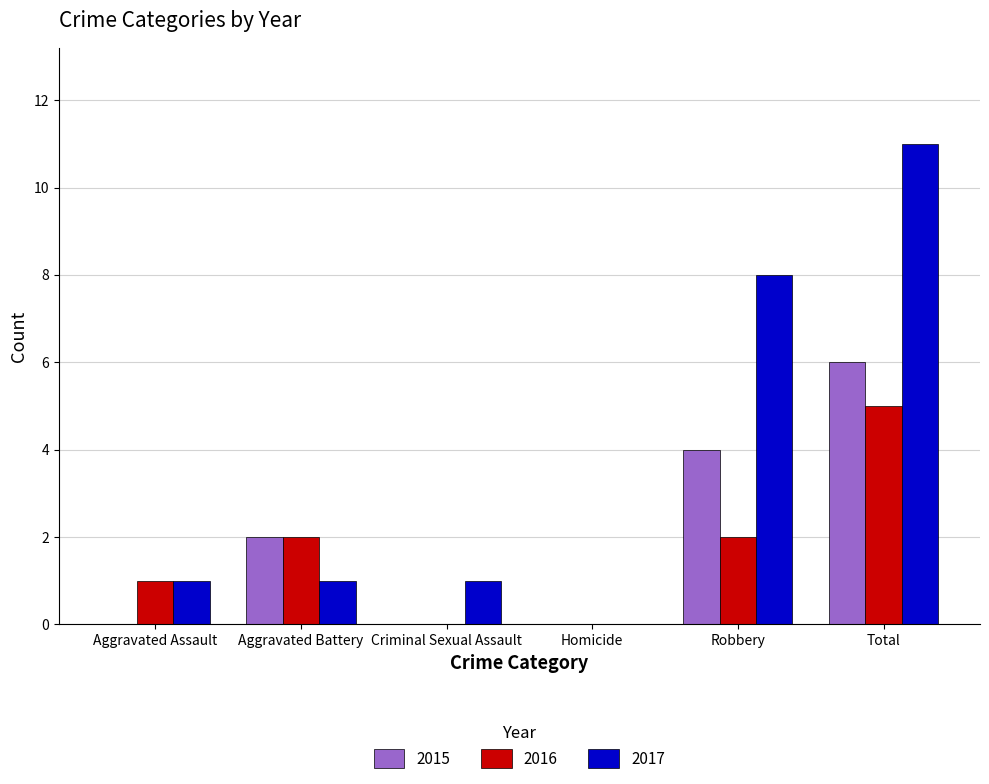

Is it true that 2017 equals 11 at Total?

True